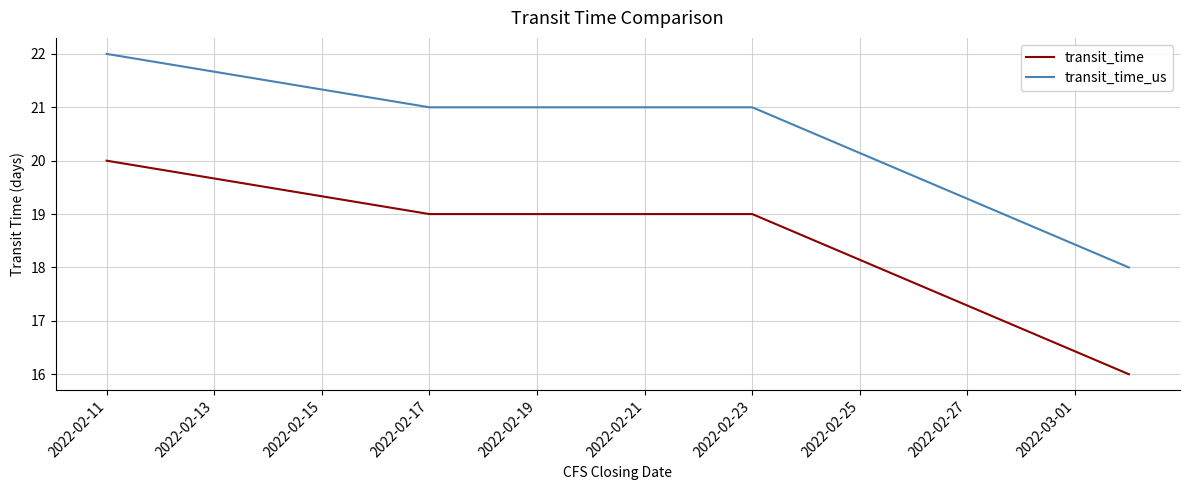

What is the difference between the second highest and minimum values in the transit_time series?

3